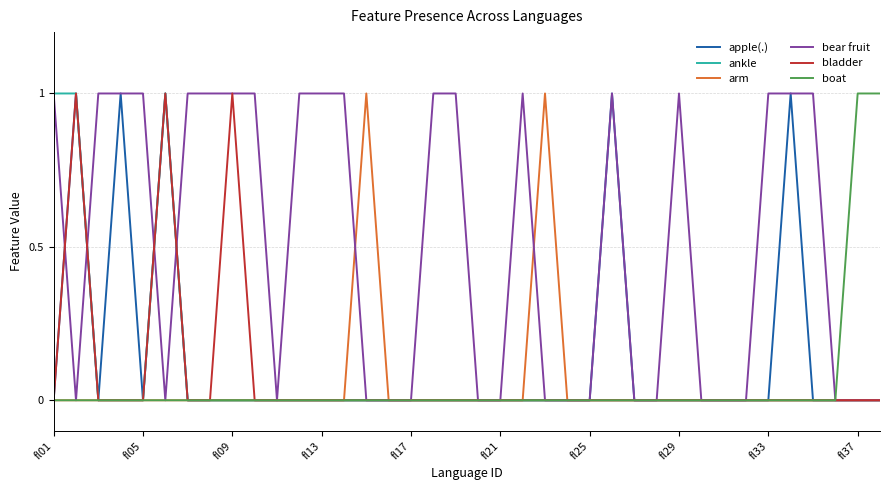

Which series has the largest total across all categories?

bear fruit